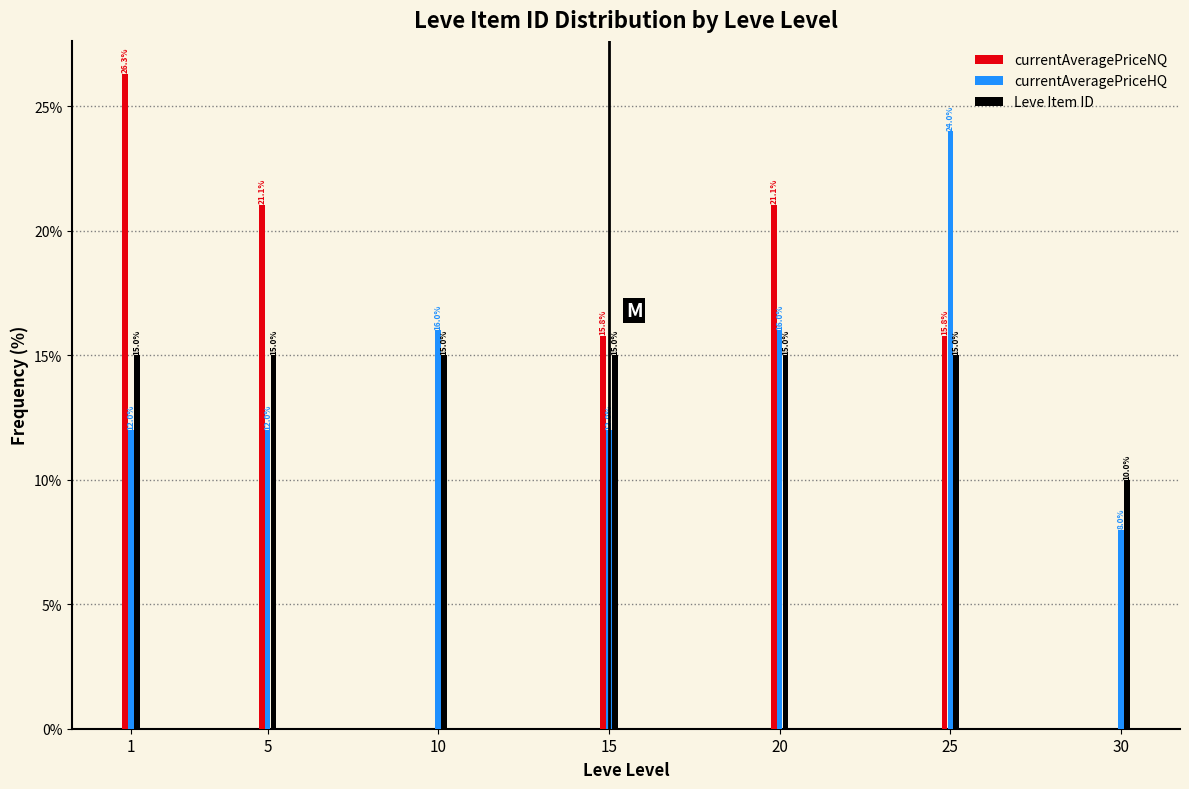

Reading left to right, transcribe all the data shown in this chart.

currentAveragePriceNQ: 1=26.3	5=21.1	10=0.0	15=15.8	20=21.1	25=15.8	30=0.0
currentAveragePriceHQ: 1=12.0	5=12.0	10=16.0	15=12.0	20=16.0	25=24.0	30=8.0
Leve Item ID: 1=15.0	5=15.0	10=15.0	15=15.0	20=15.0	25=15.0	30=10.0